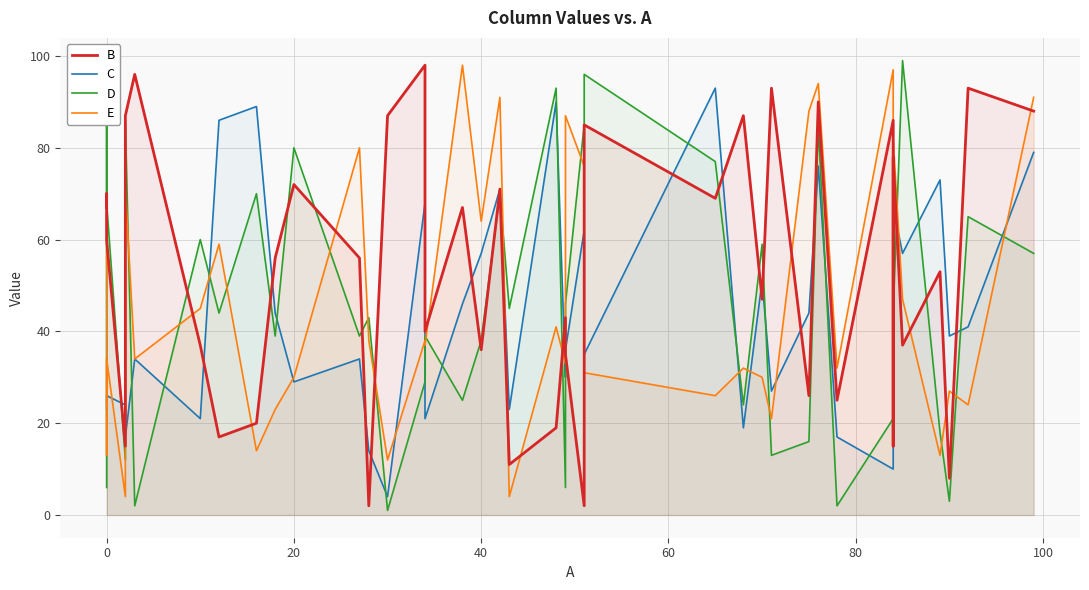

What is the difference between the maximum and second lowest values in the D series?

97